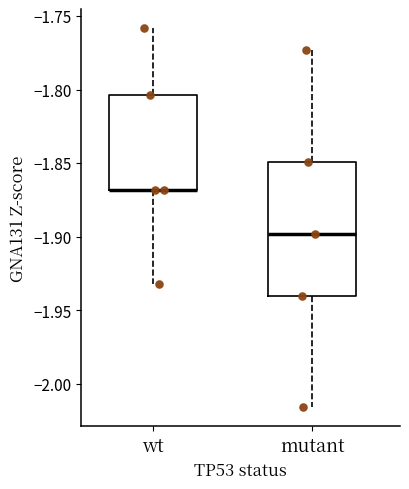

Where does the upper whisker of the box for wt end on the y-axis? The values are not printed on the chart, so give them approximately, as read against the axis.

-1.760